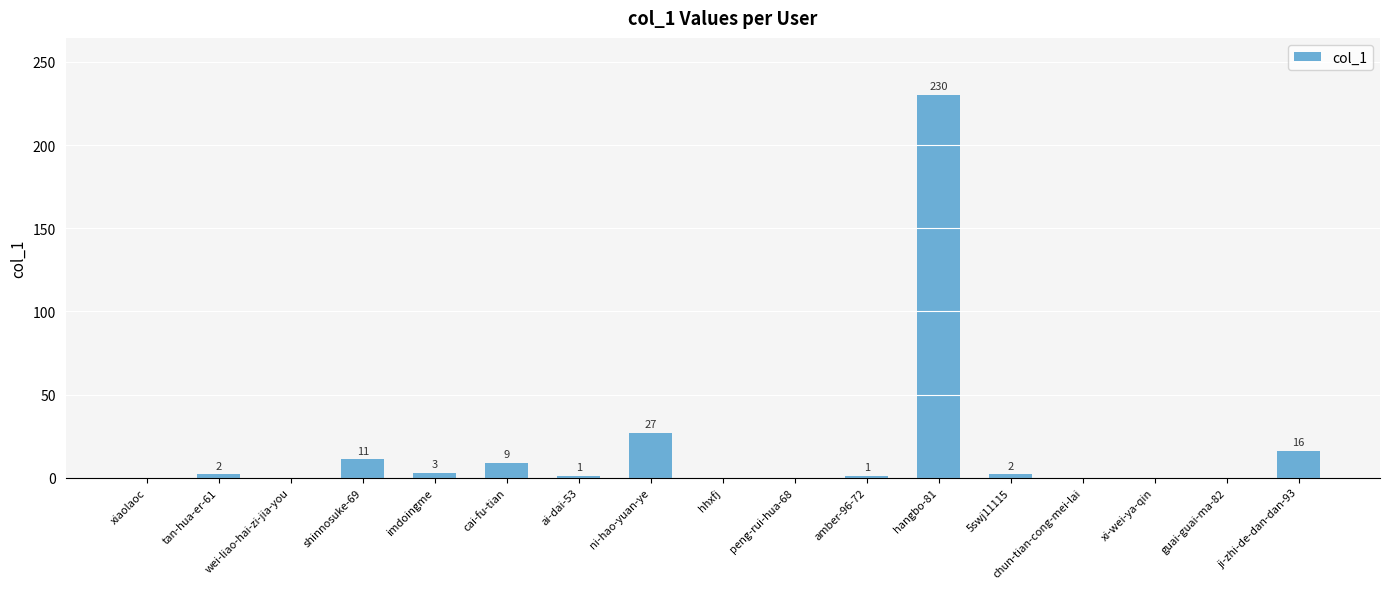

What is the sum of all values?

302